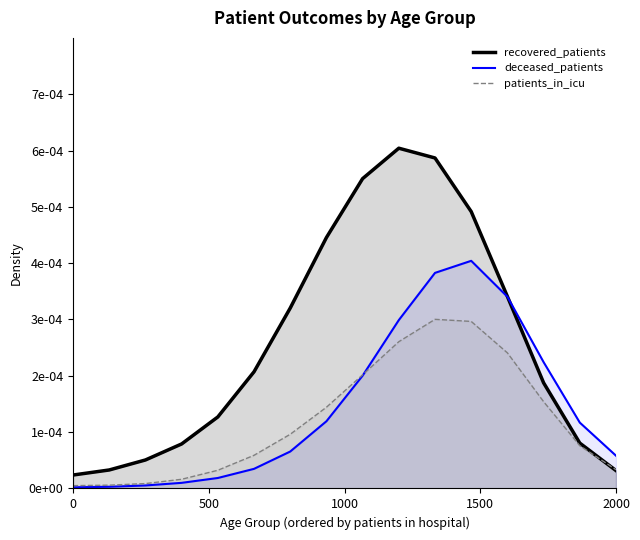

What position from the left is 0?

1